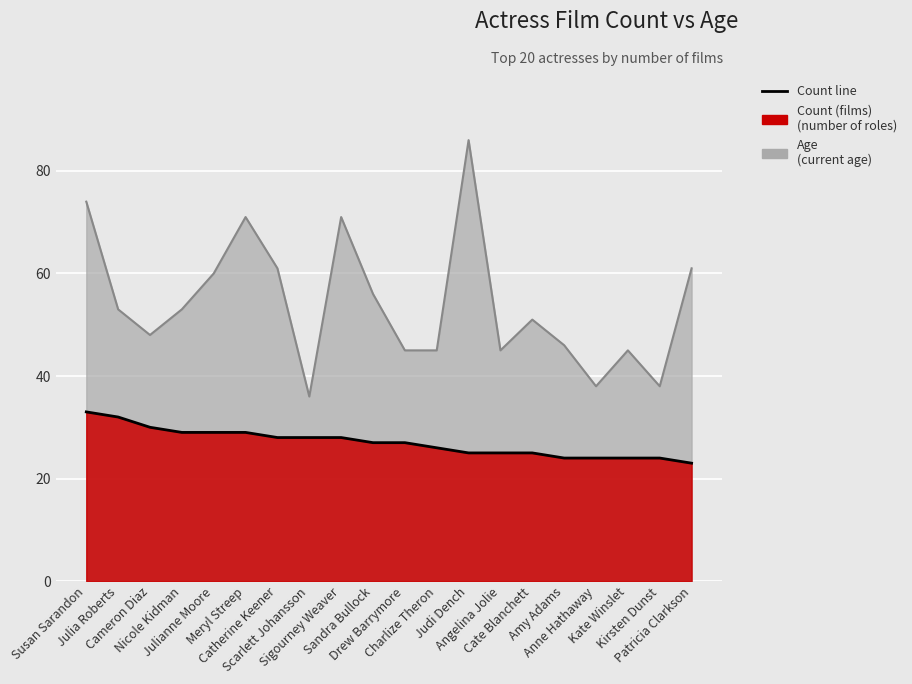

Which has a higher value, Cate Blanchett or Meryl Streep?

Meryl Streep